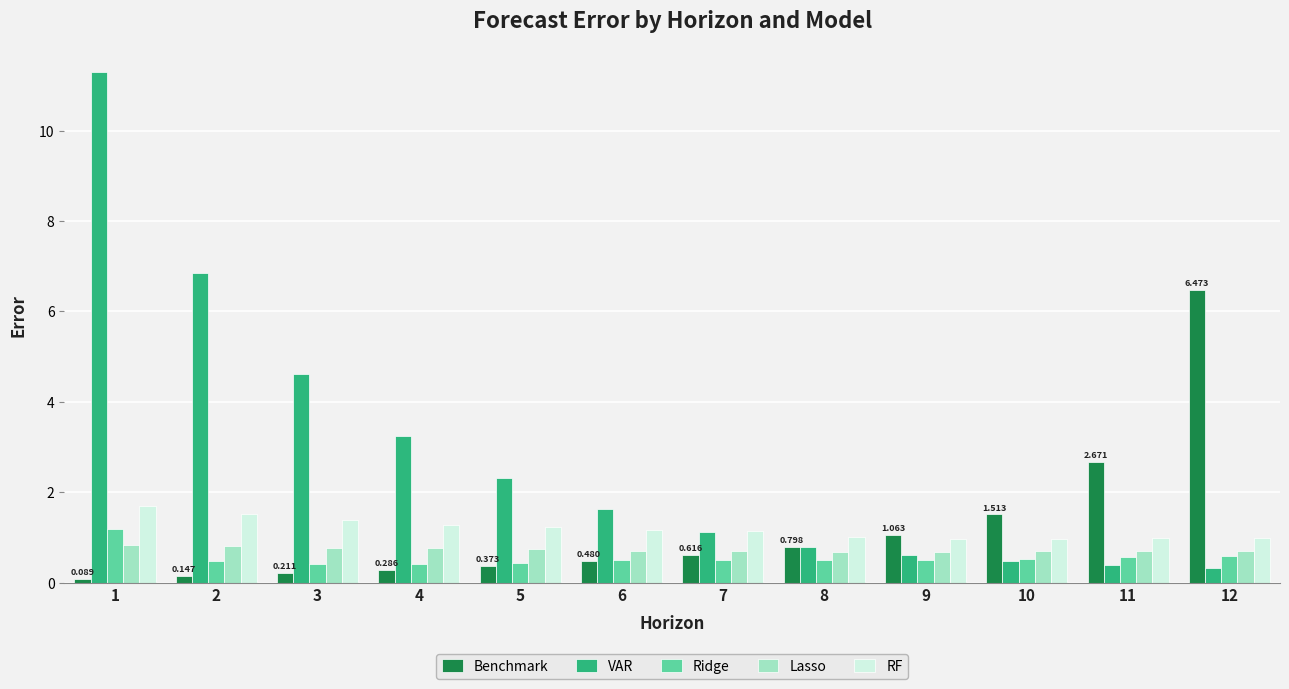

What is the difference between the highest and lowest values at 8?

0.5